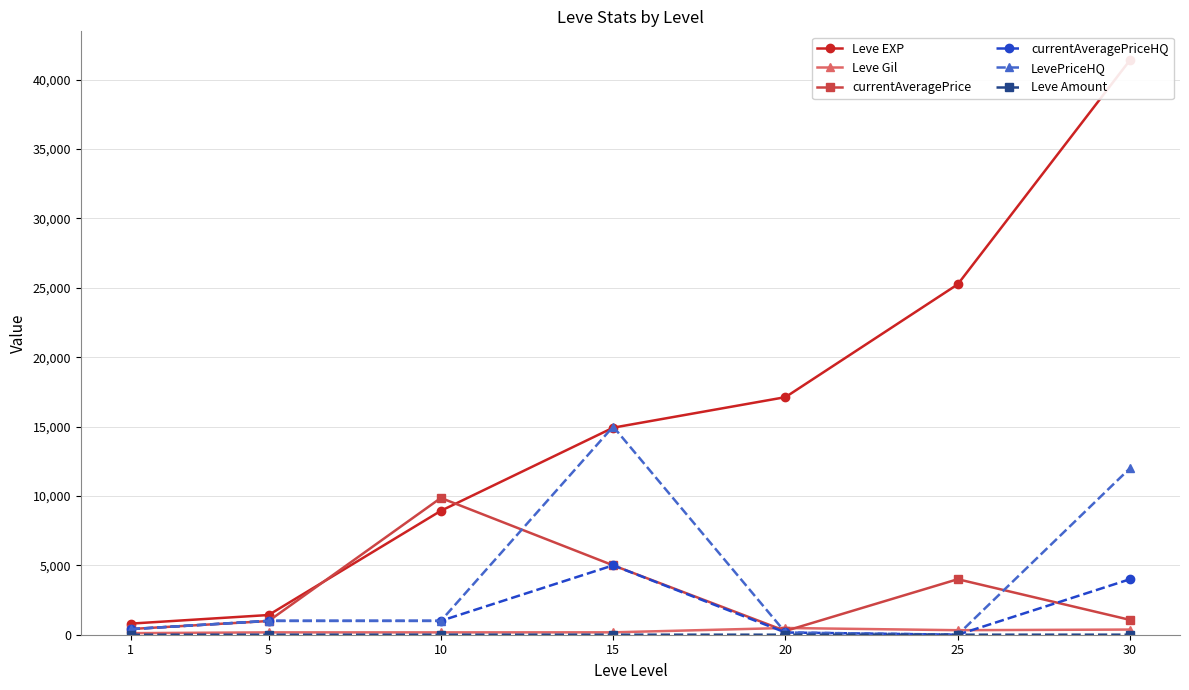

What is the value of the Leve Amount point at the 6th from the left?

1.0